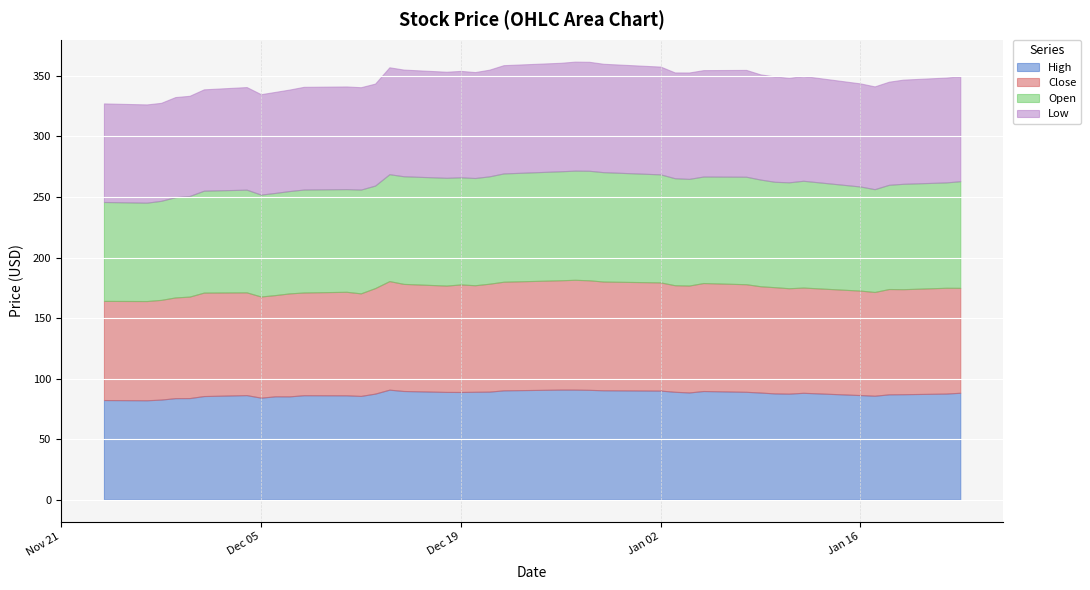

Between 24 and 31, which series saw the biggest shift?

Open